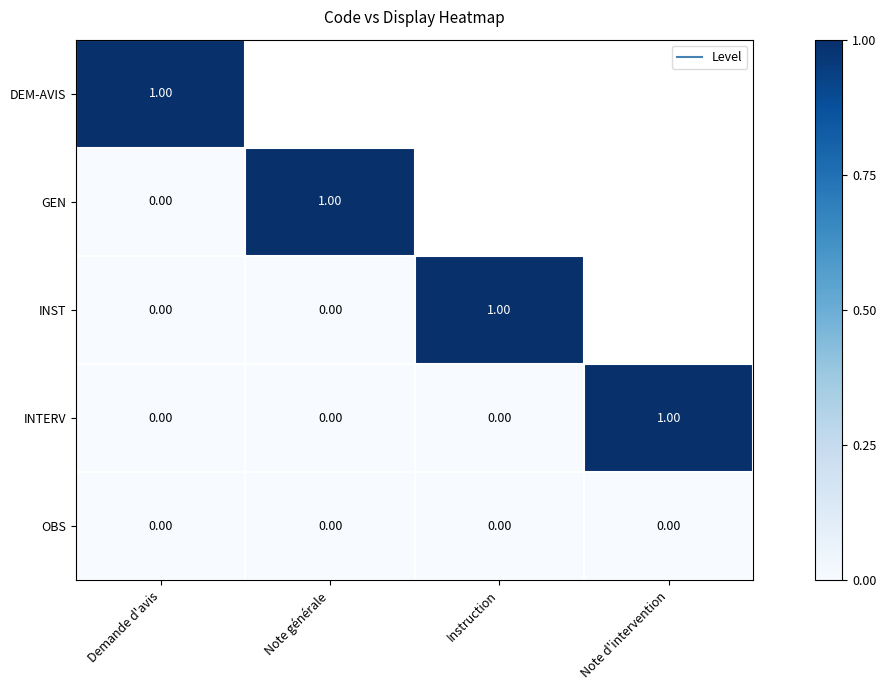

At which label does OBS reach its minimum?

Demande d'avis